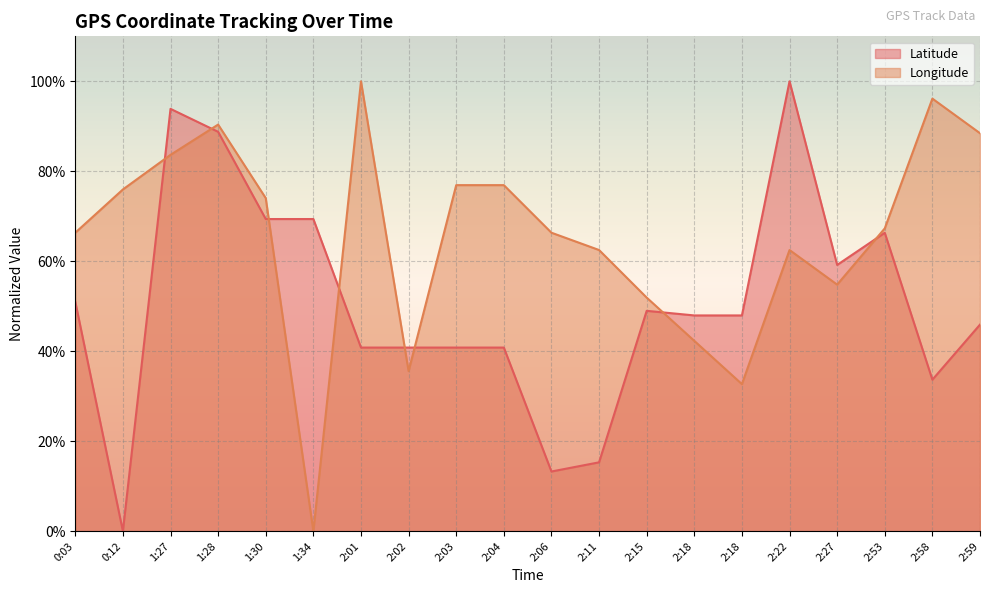

At which category does Longitude reach its first local valley?

1:34